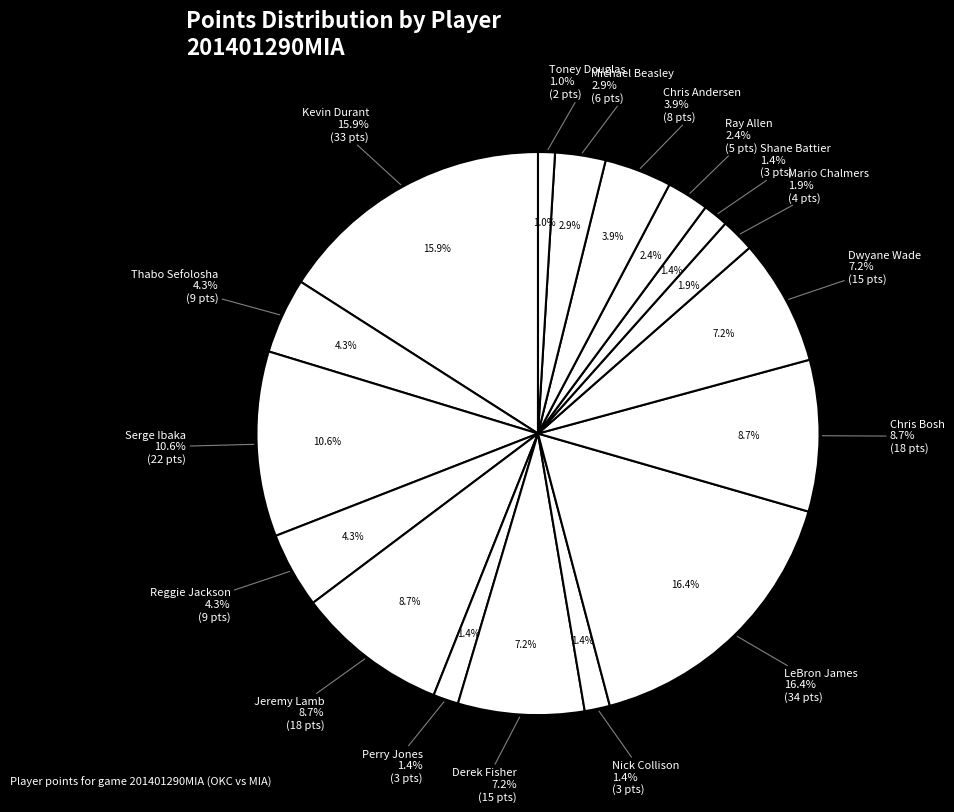

What is the ratio of the value at Michael Beasley to the value at Reggie Jackson?

0.7